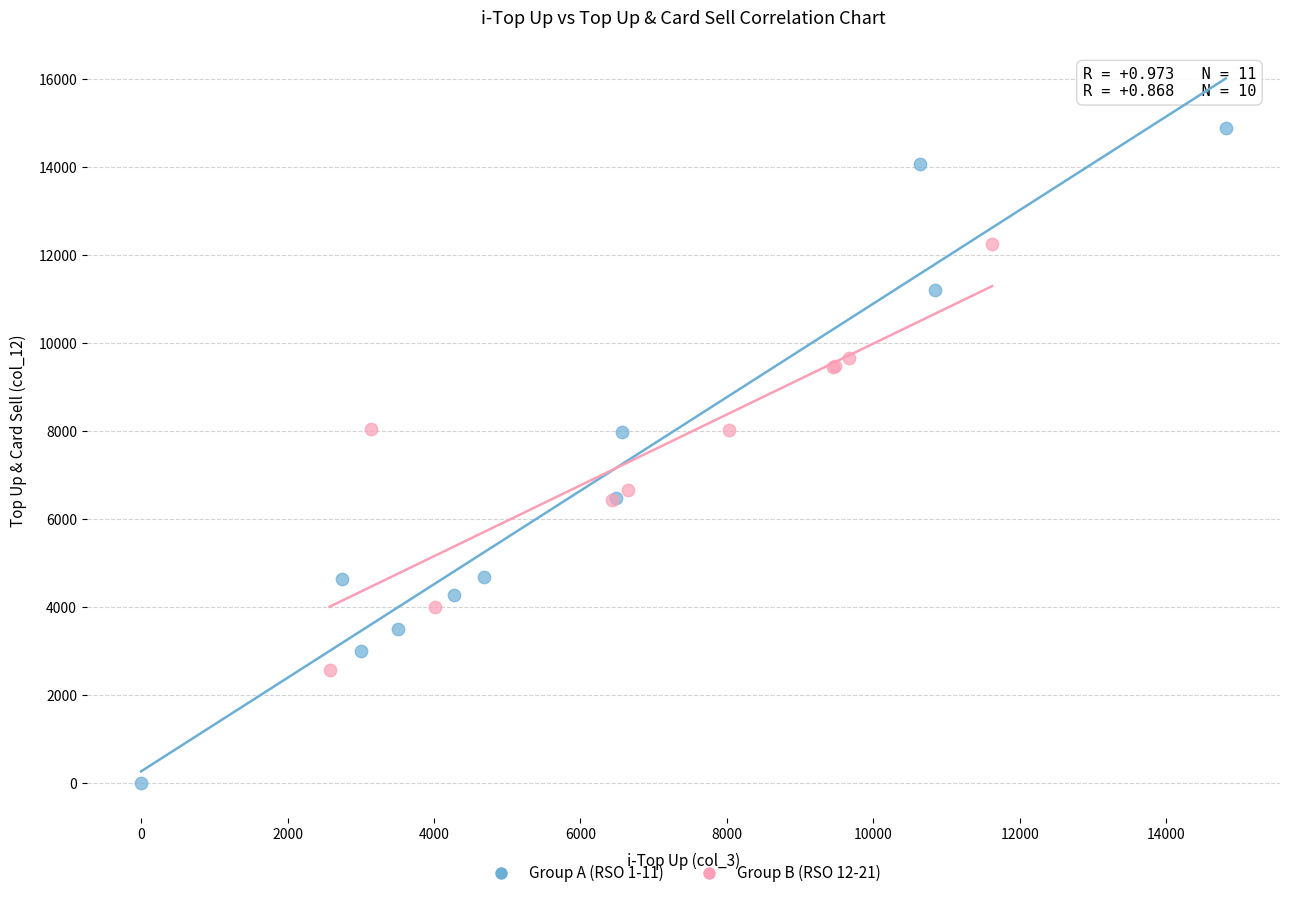

Which series reaches the minimum Y coordinate?

Group A (RSO 1-11)